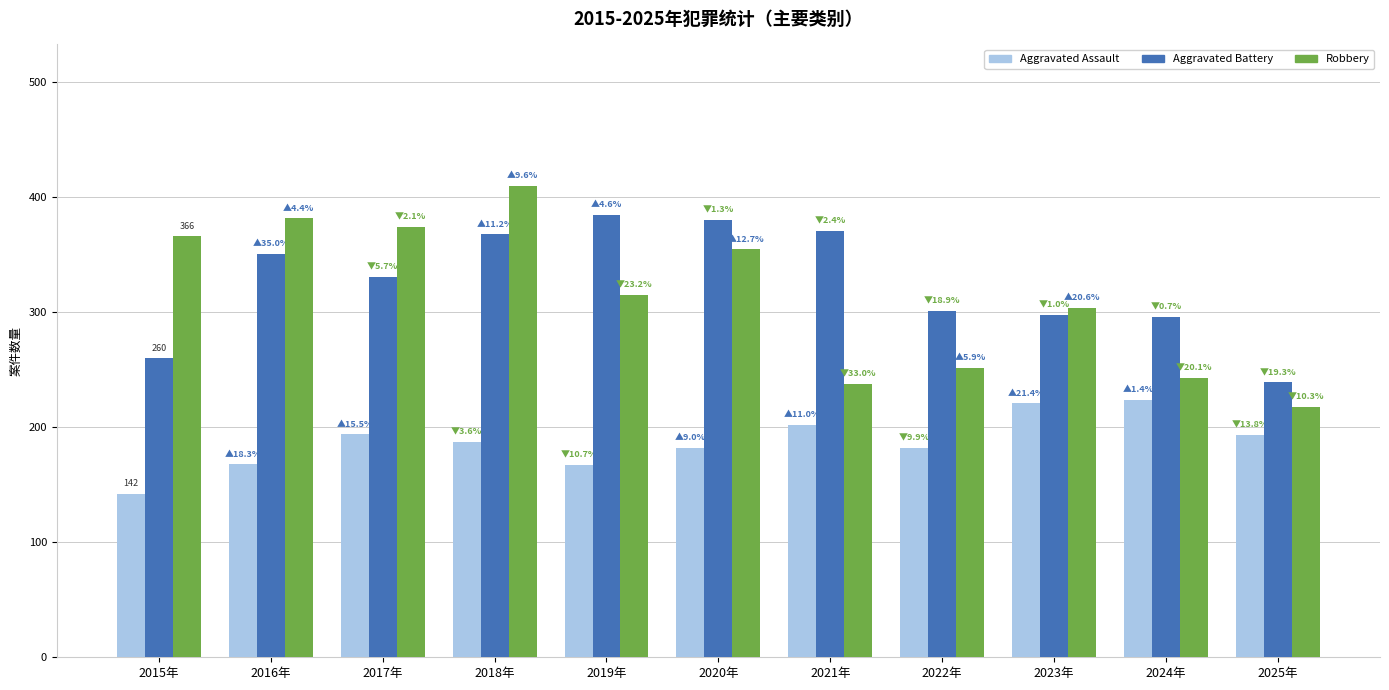

What is the value of the Aggravated Assault bar at the 9th from the left?

221